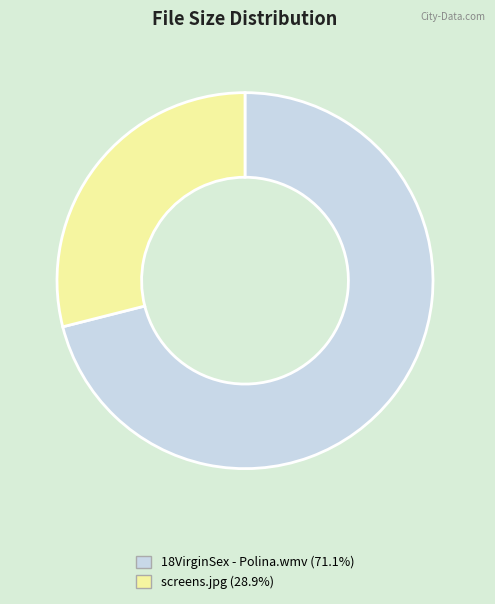

Is there a majority slice in this chart?

Yes